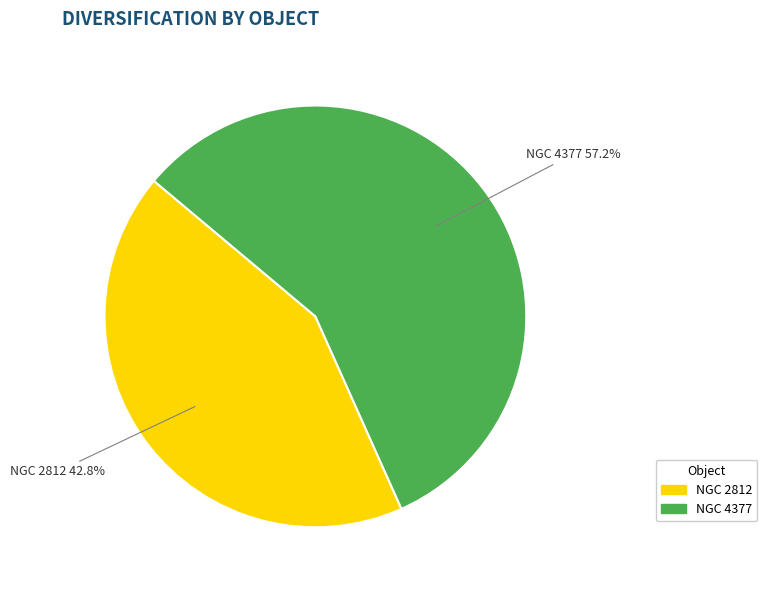

To the nearest percent, what portion does NGC 2812 represent?

43%